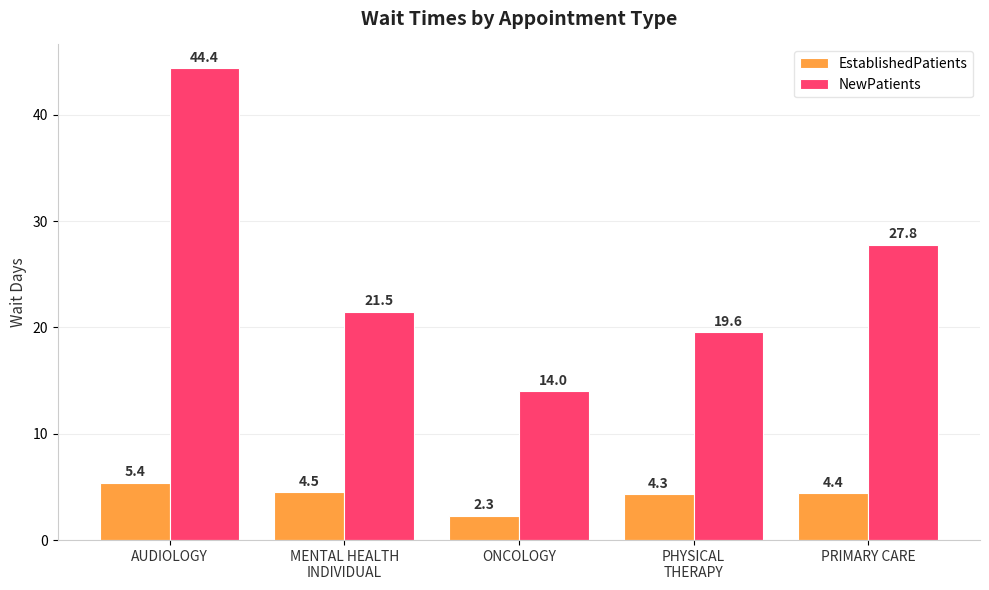

The value of NewPatients at AUDIOLOGY is 70.6. True or false?

False